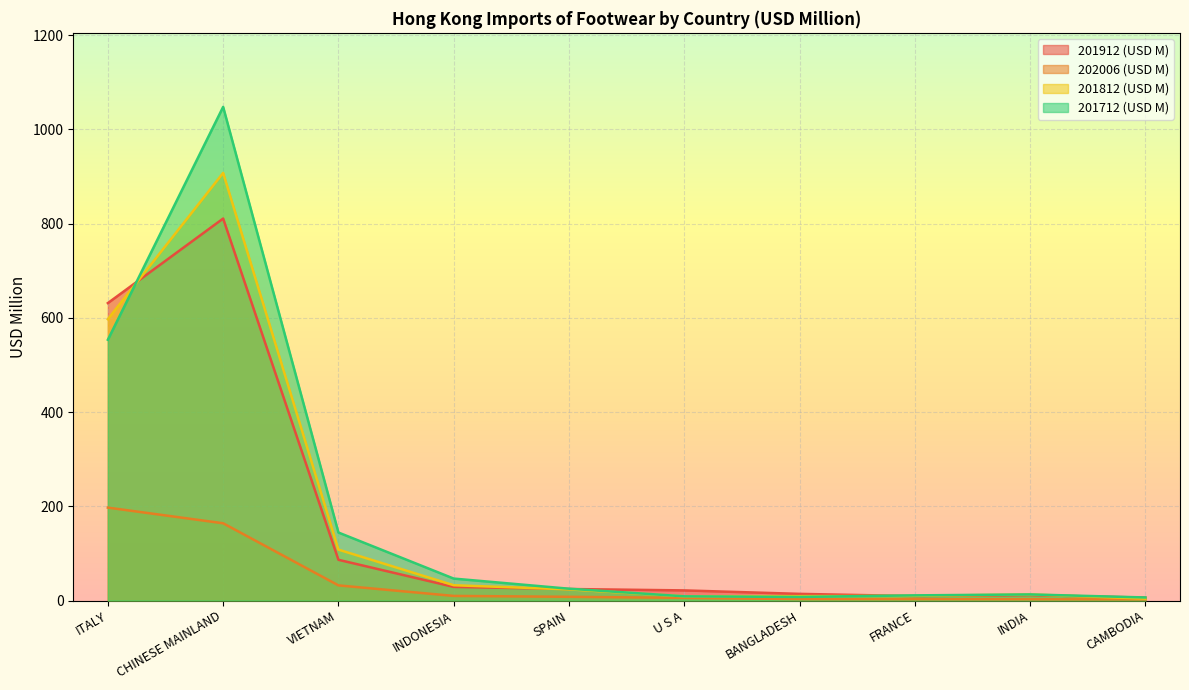

What value does the 201712 (USD M) series have at CAMBODIA?

6.5